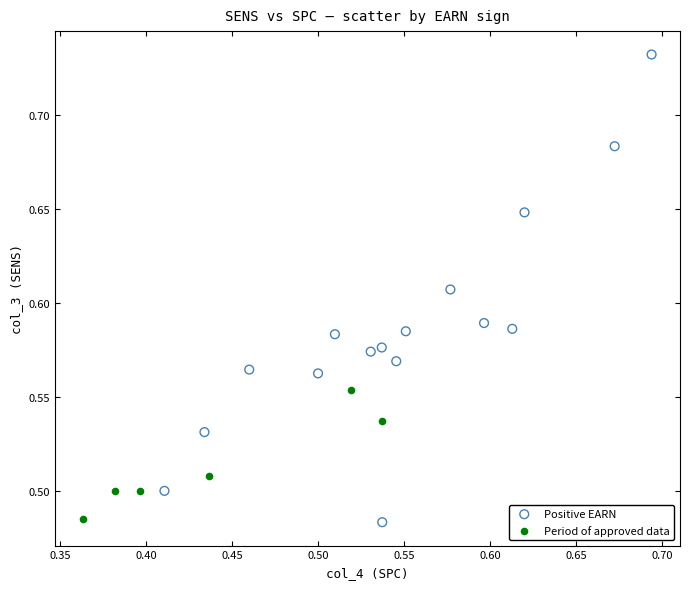

What are all the series names shown in the legend?

Positive EARN, Period of approved data